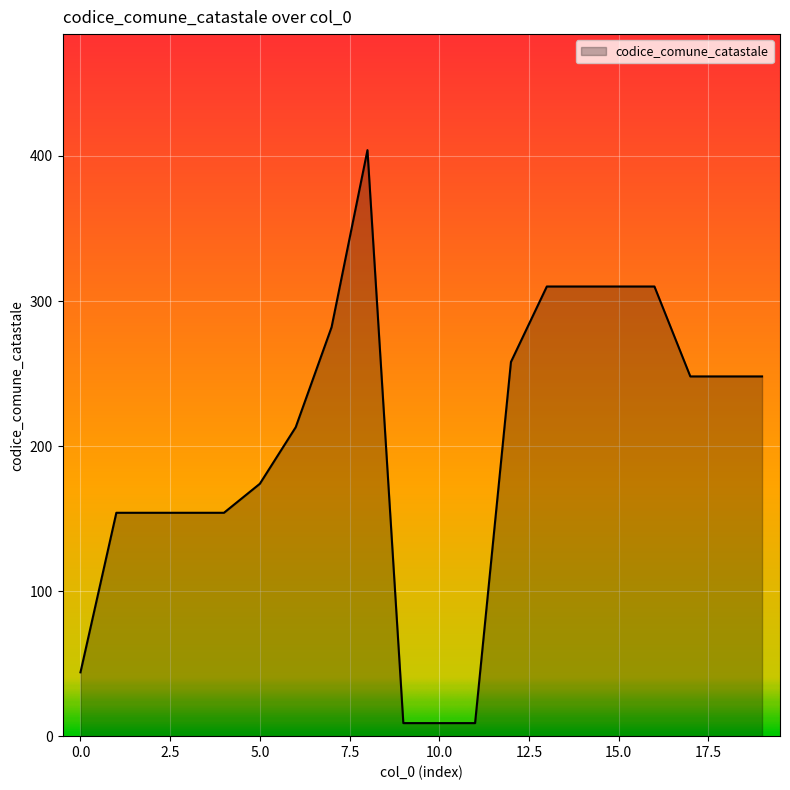

Reading left to right, what are all the values shown in this chart?

44	154	154	154	154	174	213	282	404	9	9	9	258	310	310	310	310	248	248	248